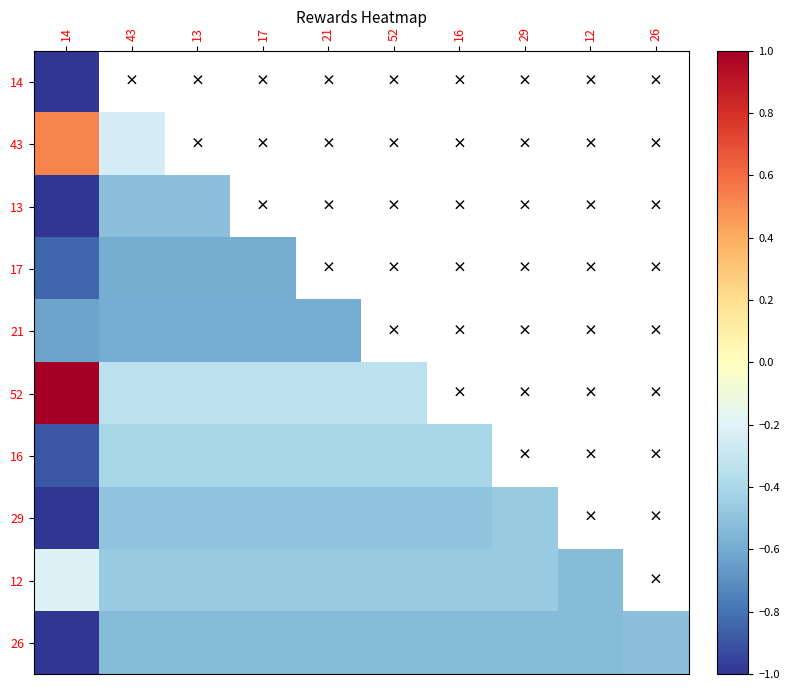

List the labels in order of 14 value, smallest first.

14, 43, 13, 17, 21, 52, 16, 29, 12, 26